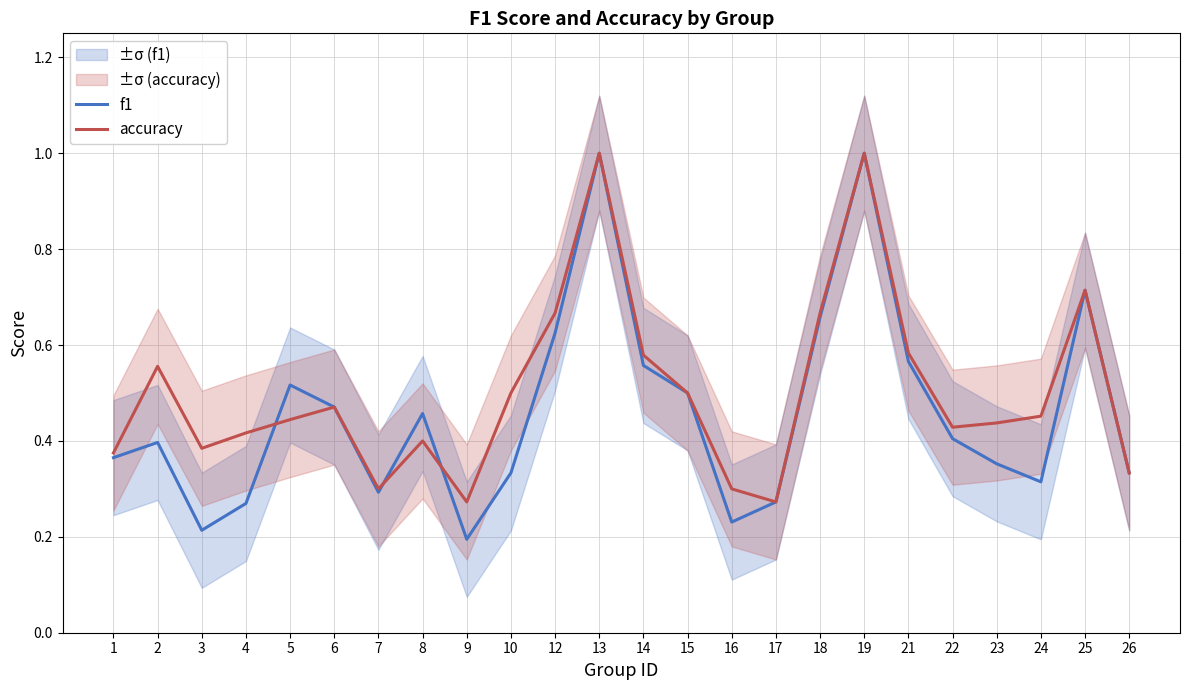

What is the value of the f1 point at the 2nd from the left?

0.4